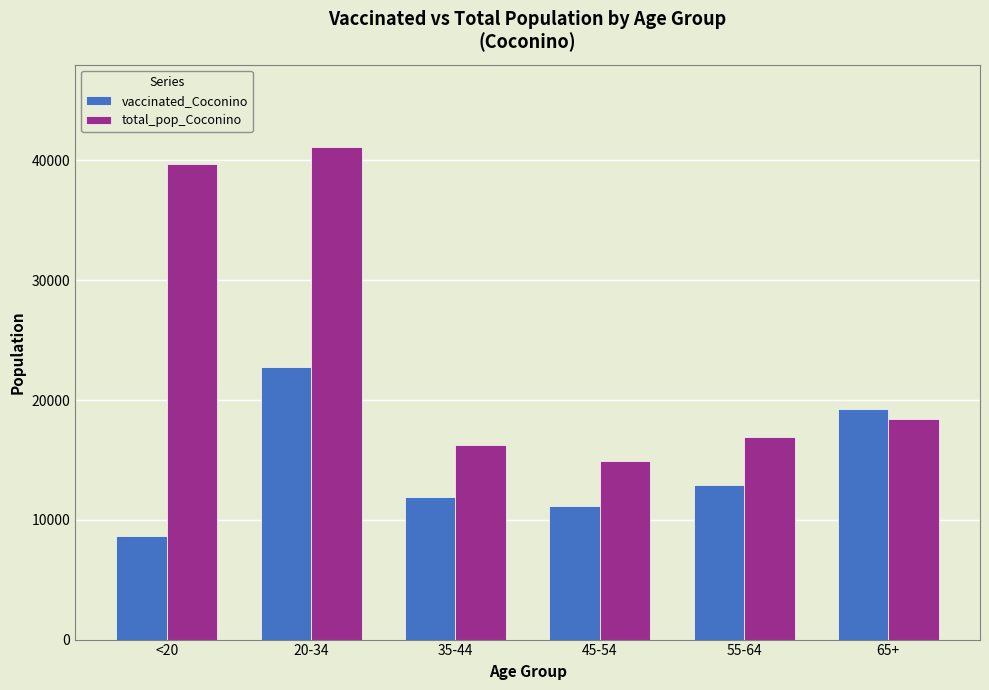

Read the vaccinated_Coconino value at 45-54.

11190